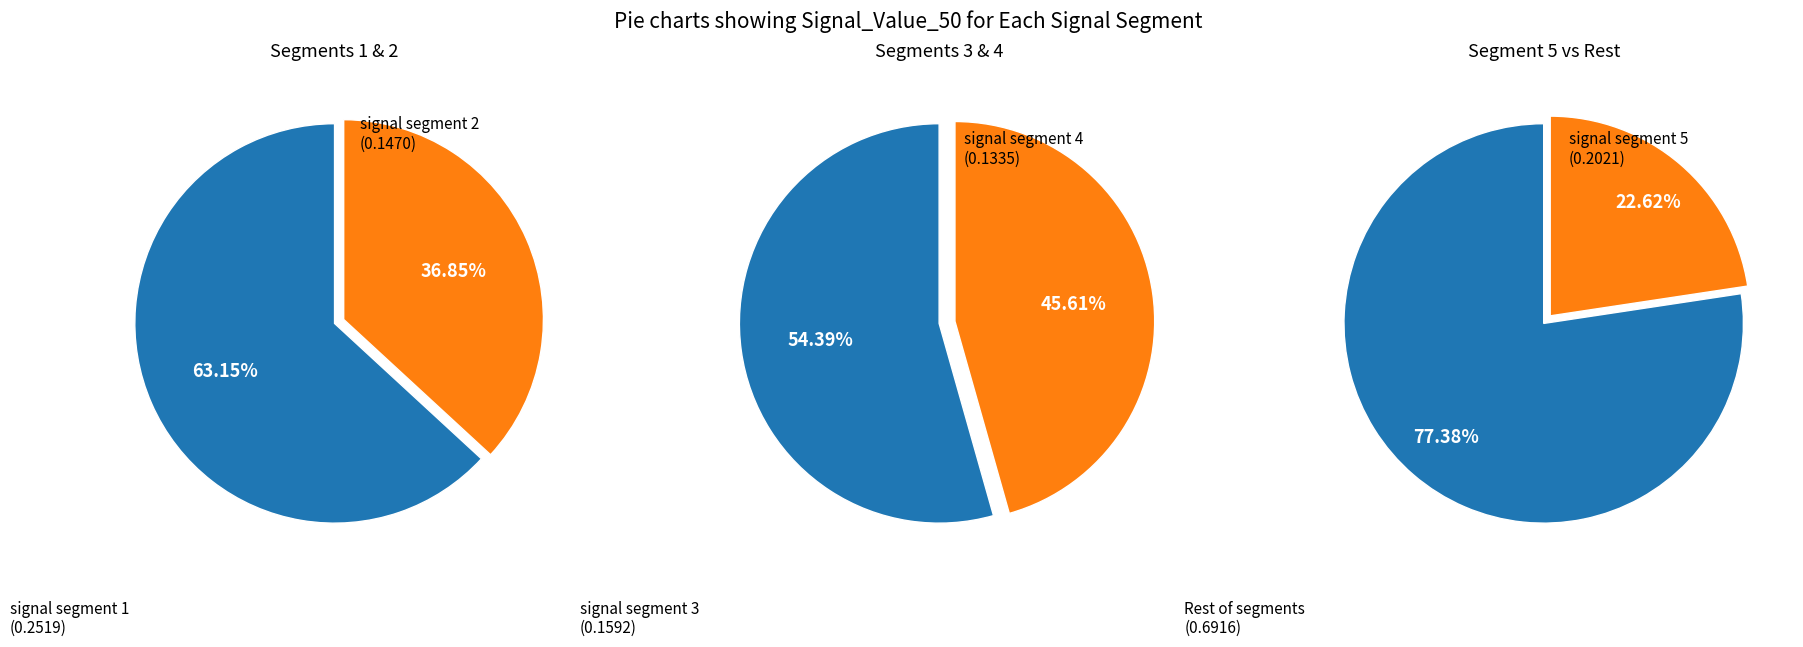

Combined, what portion of the pie is signal segment 2 and signal segment 5?

39.1%